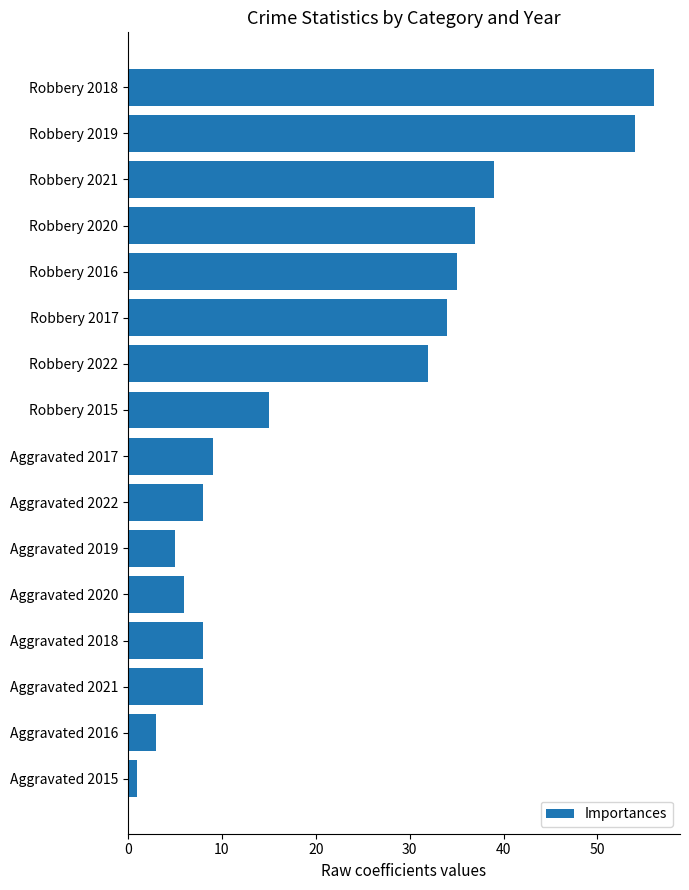

Does the chart contain stacked bars?

No